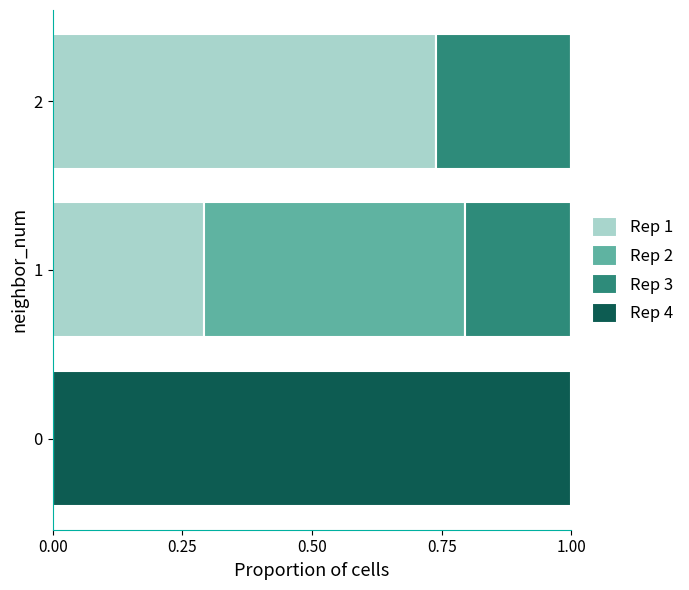

The value of Rep 1 at 2 is 1.2. True or false?

False